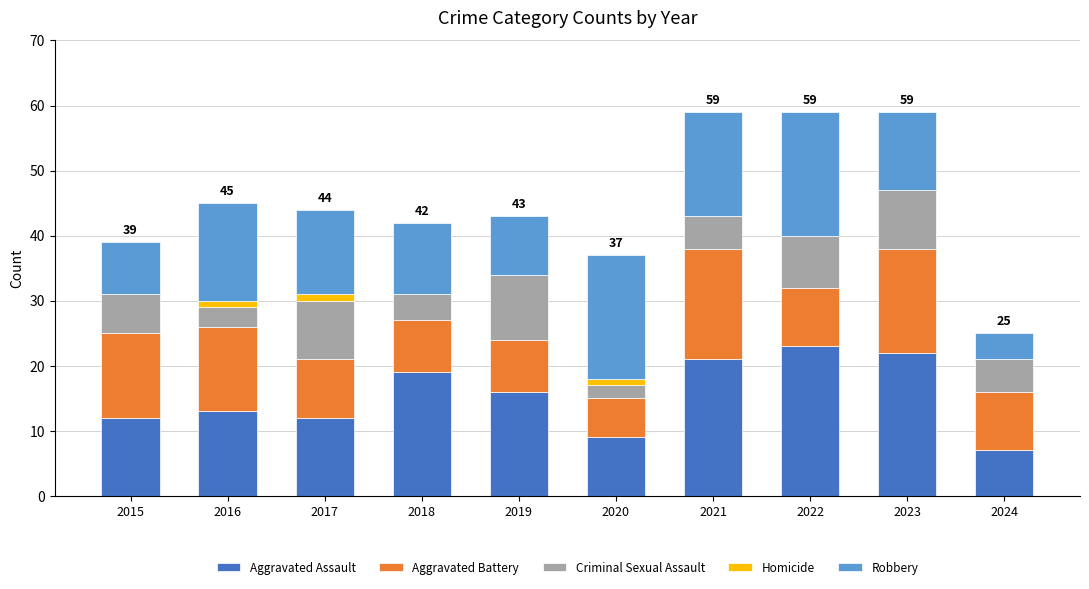

What is the total value across all series at 2022?

59